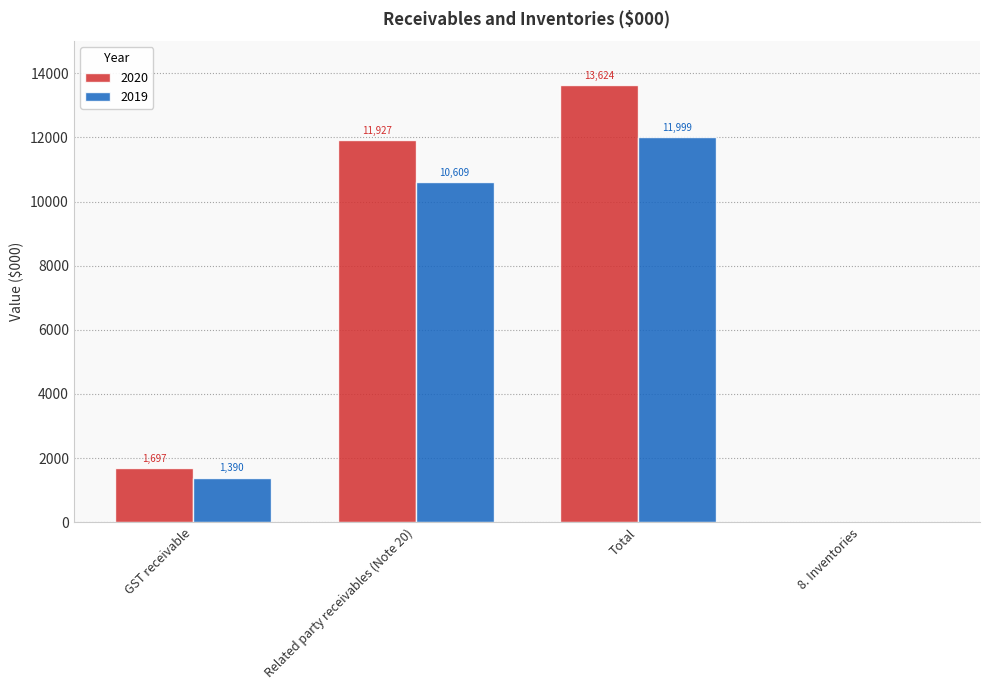

The value of 2020 at Total is 23191. True or false?

False